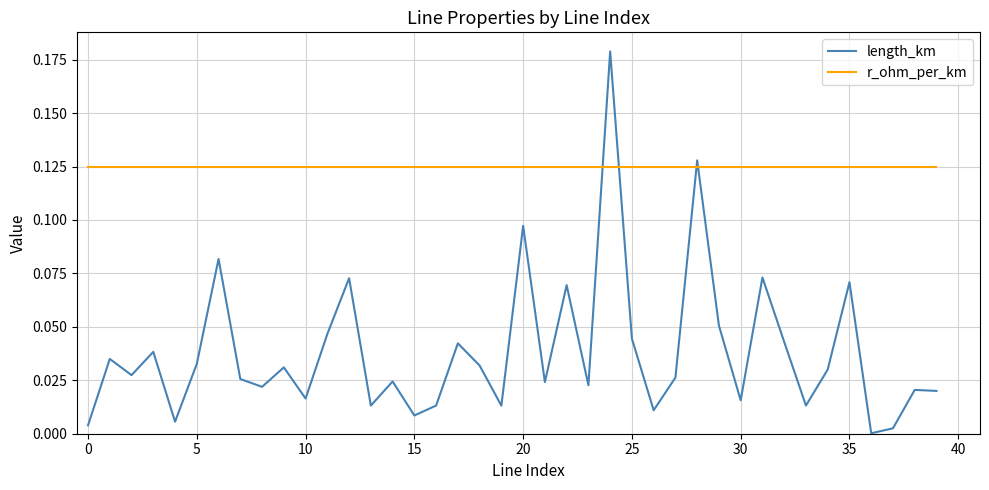

Which series has the largest total across all categories?

r_ohm_per_km